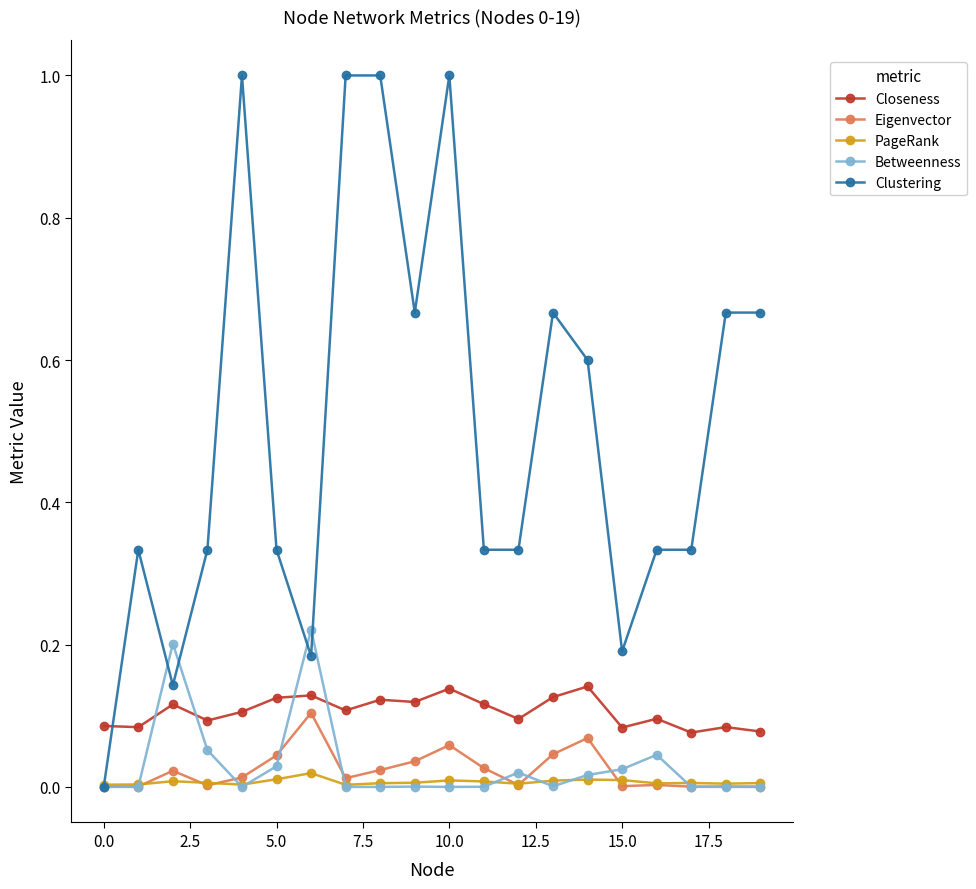

What are all the series names shown in the legend?

Closeness, Eigenvector, PageRank, Betweenness, Clustering